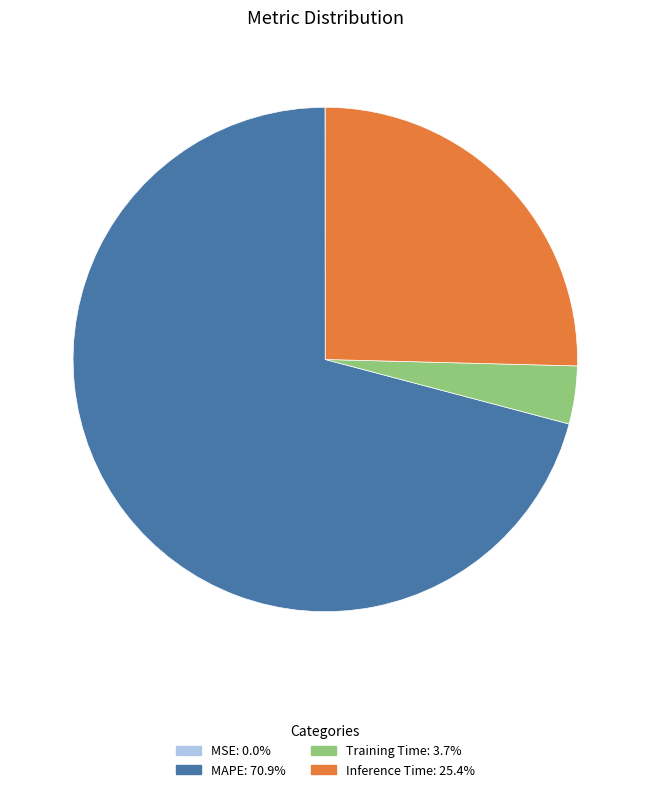

Is there any slice that represents more than half of the pie?

Yes